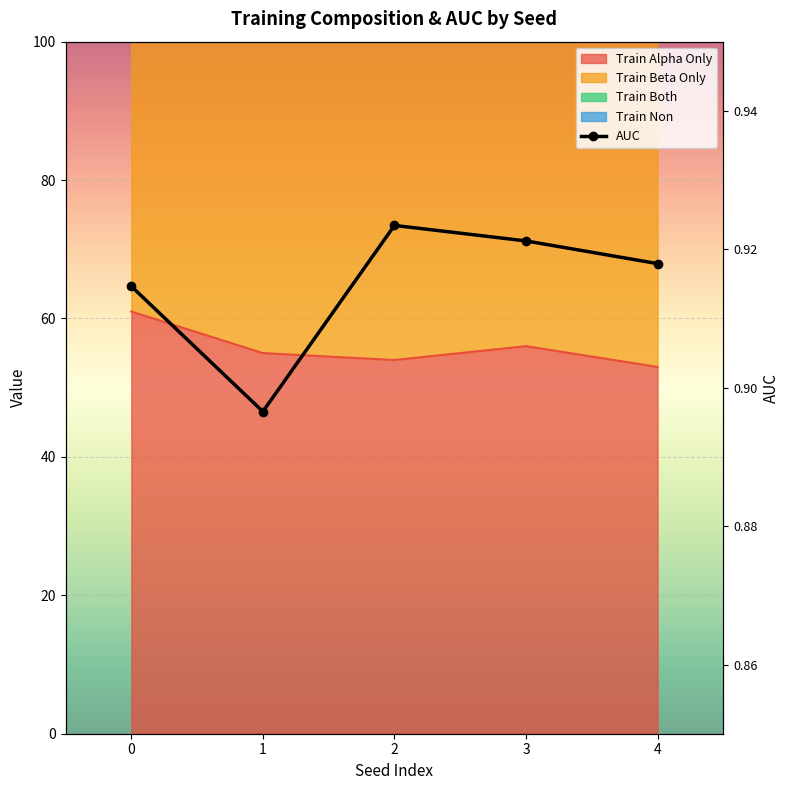

Count the number of categories in the chart.

5